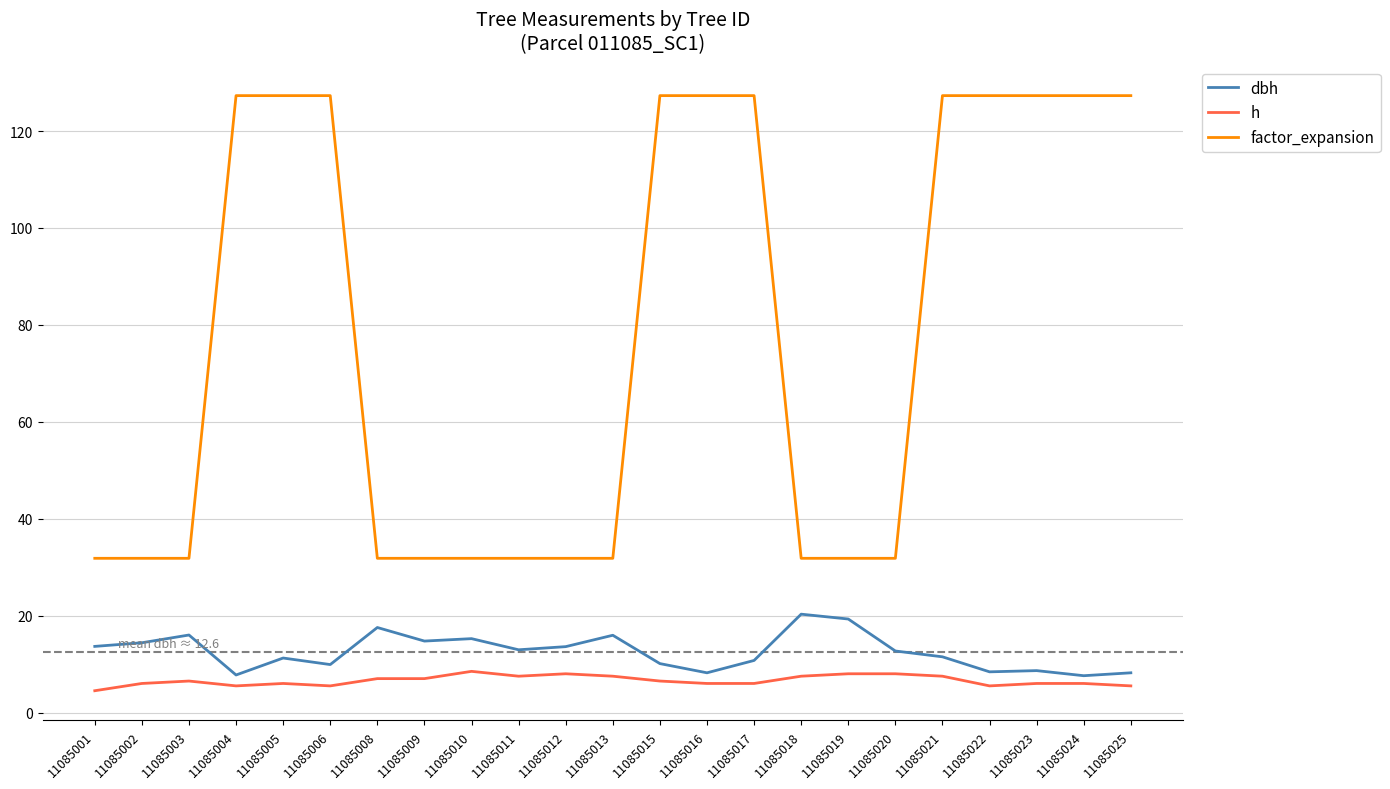

Does the chart have visible grid lines?

Yes